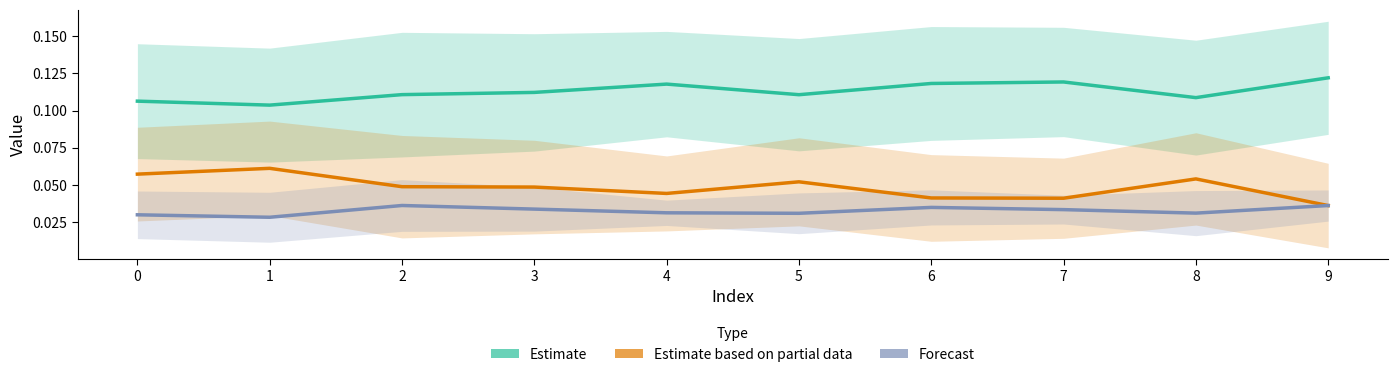

True or false: Estimate based on partial data has more than 1 points higher than both neighbors.

True